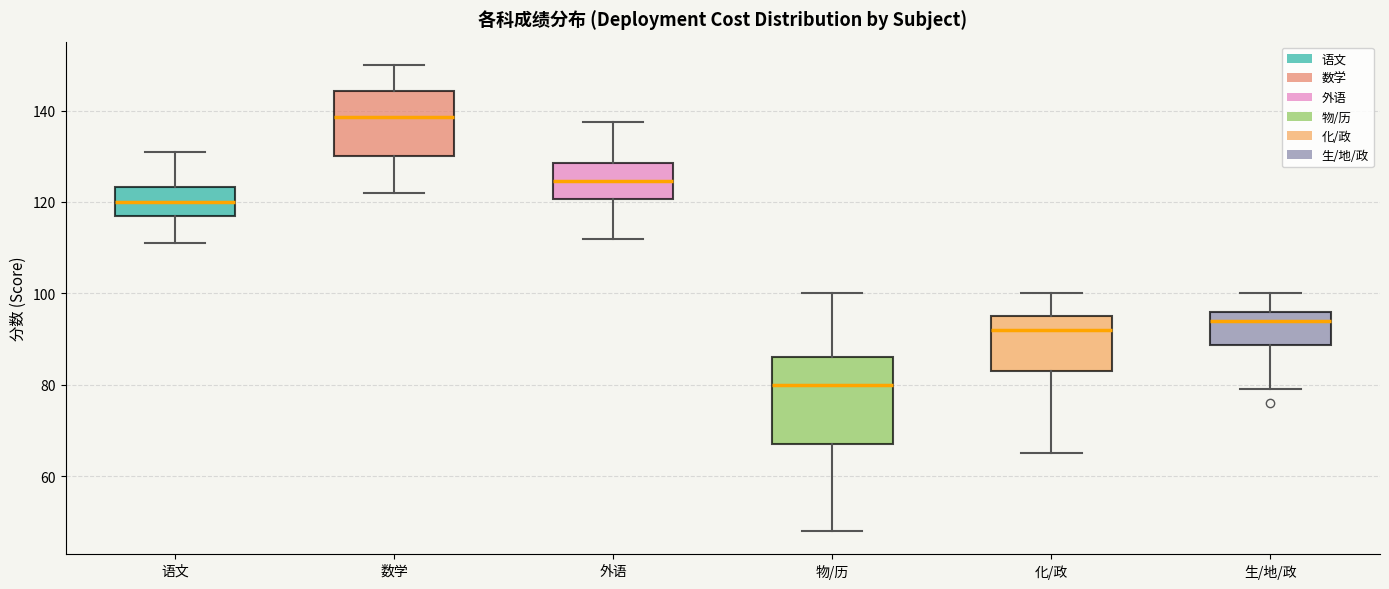

Comparing the boxes themselves (not the whiskers), which one is the tallest?

物/历